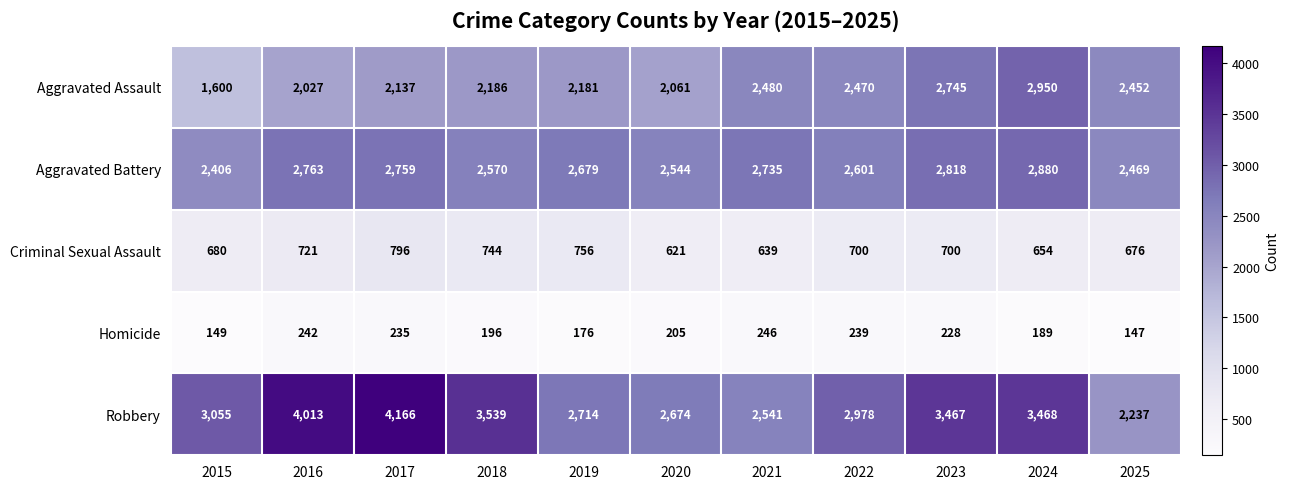

List the series in order of their peak value, lowest first.

Homicide, Criminal Sexual Assault, Aggravated Battery, Aggravated Assault, Robbery